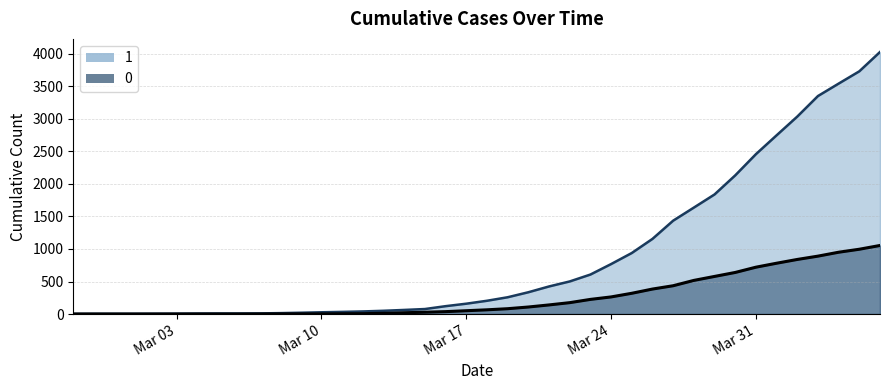

Which category has the lowest value in the 0 series?

2020-02-27